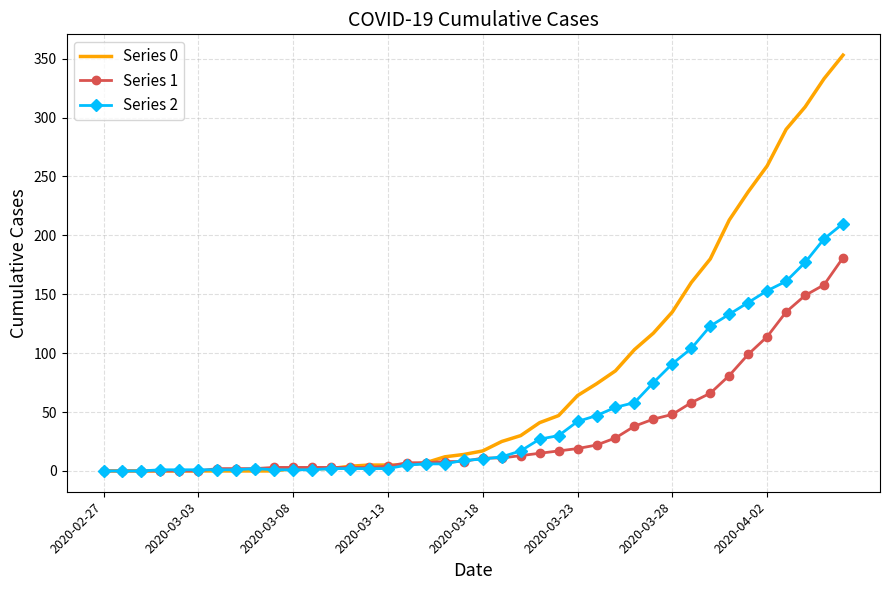

What are all the series names shown in the legend?

Series 0, Series 1, Series 2